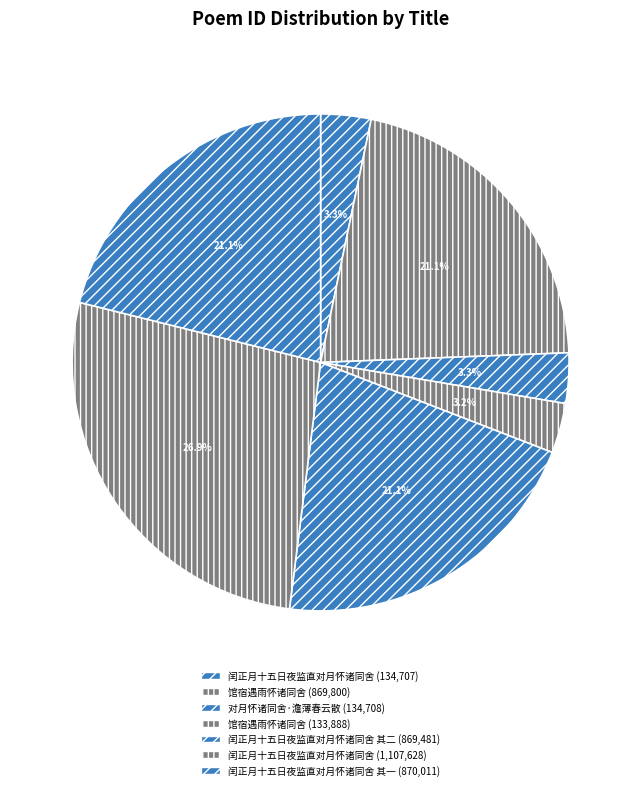

Count the number of slices in the pie.

7